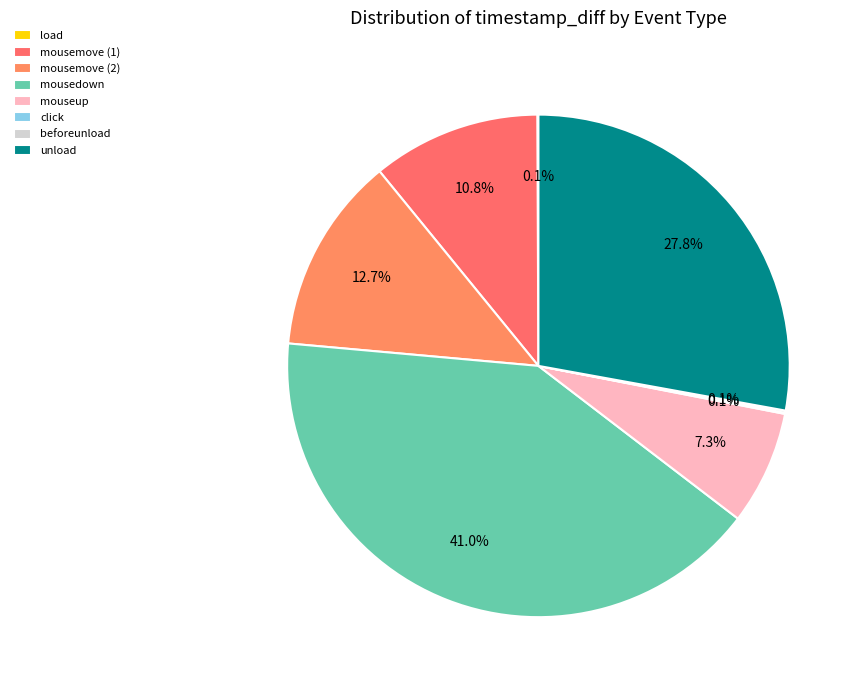

Is beforeunload the majority of the pie?

No